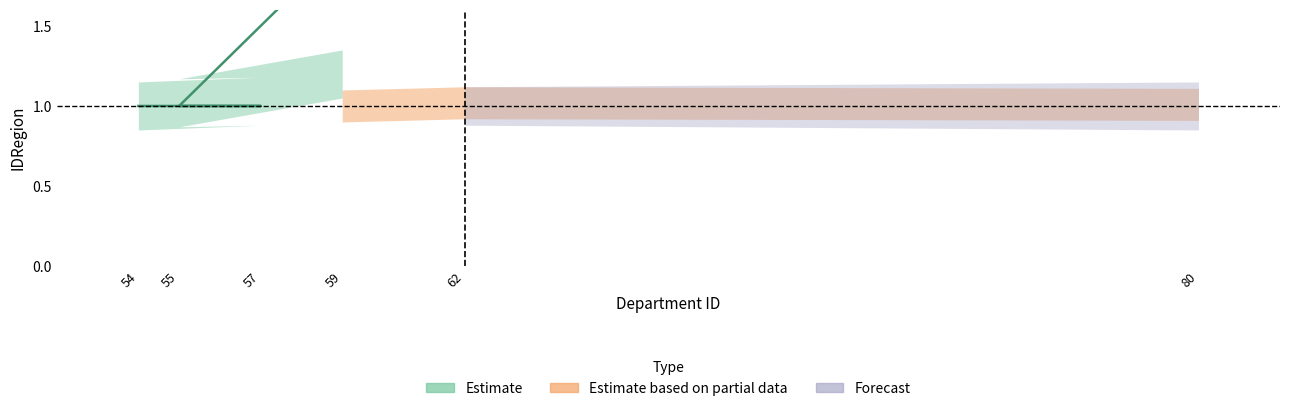

Reading left to right, what are all the values shown in this chart?

54=1	57=1	55=1	59=2	62=2	80=2